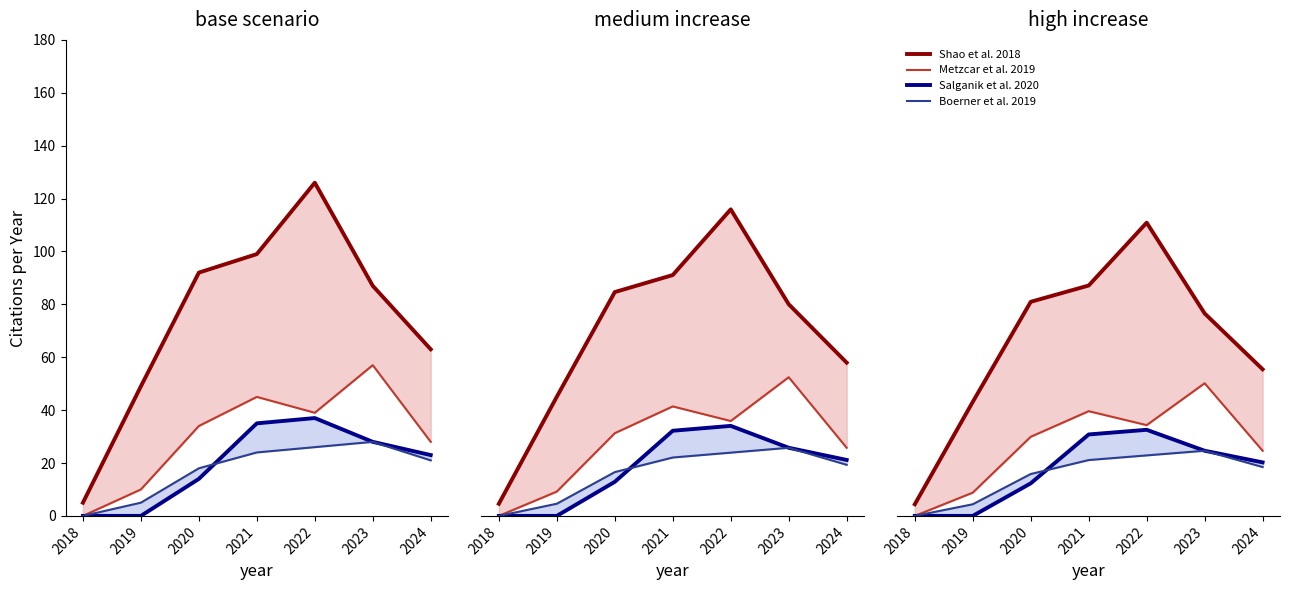

How many categories are shown in the chart?

7